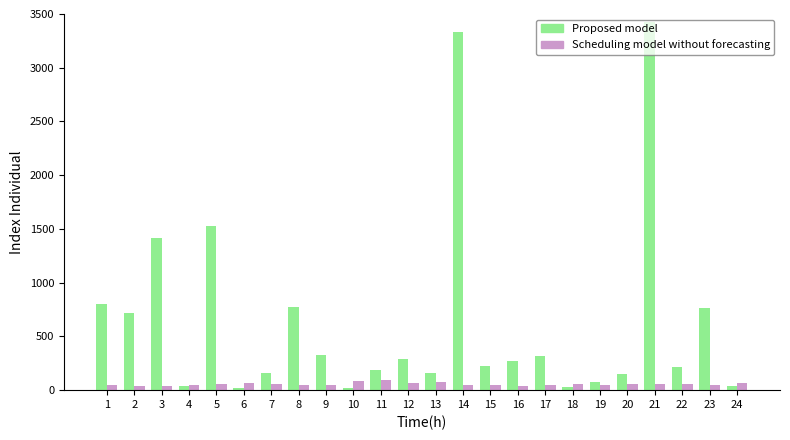

What is the approximate value of Scheduling model without forecasting at 22?

56.0